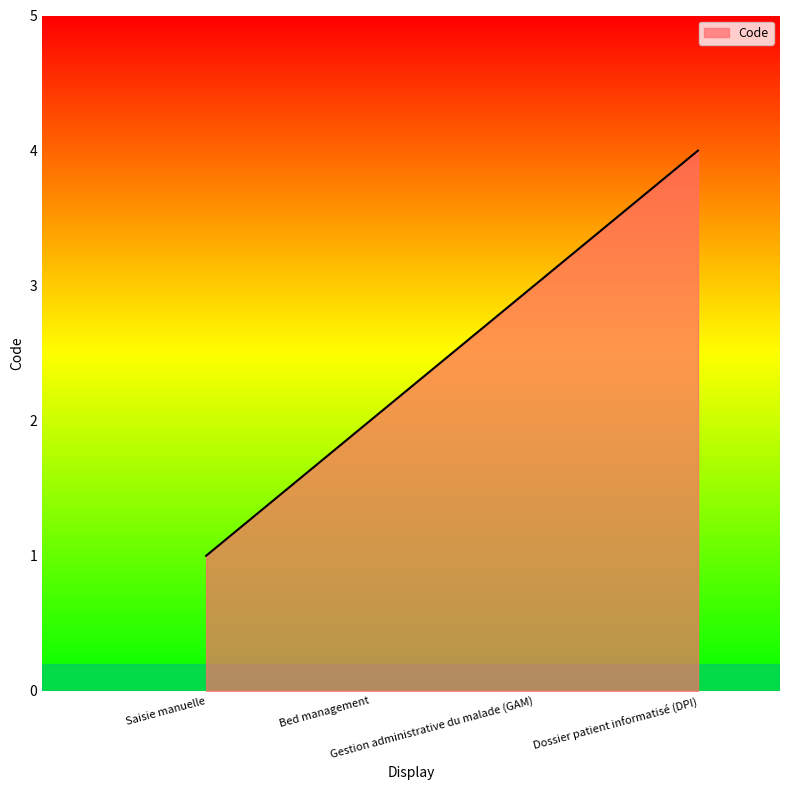

What is the smallest value displayed?

1